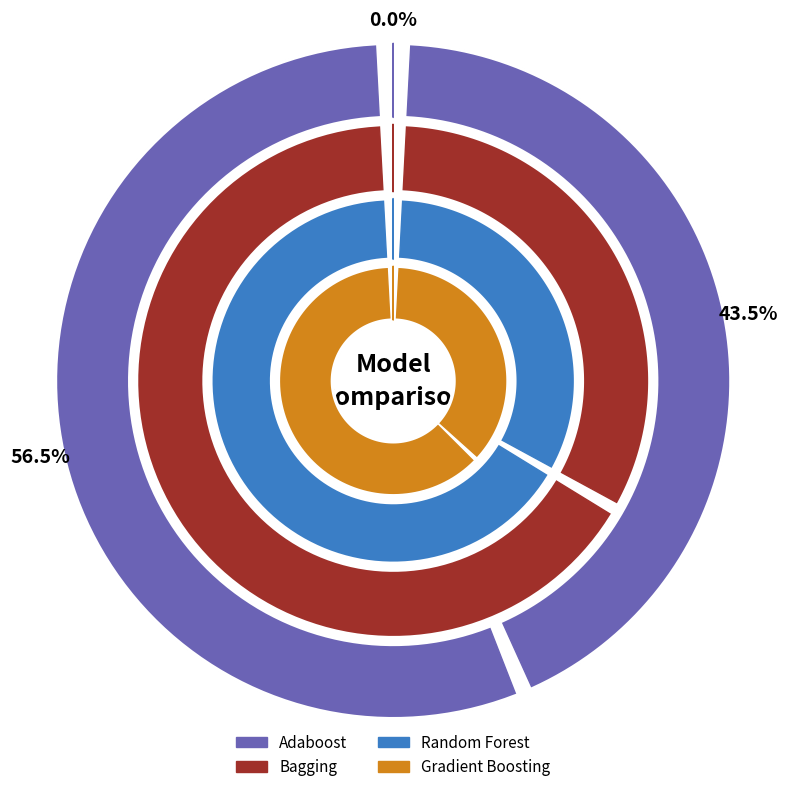

How many segments does this pie chart have?

3